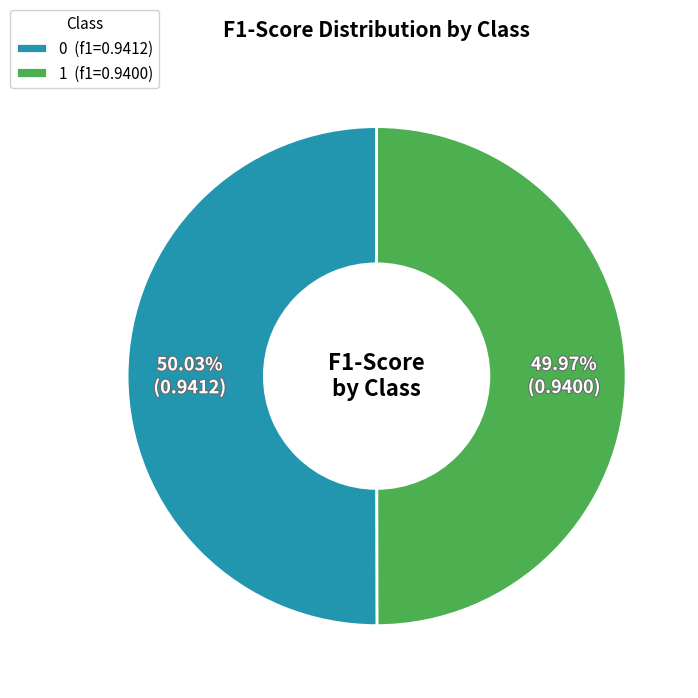

Count the number of slices in the pie.

2